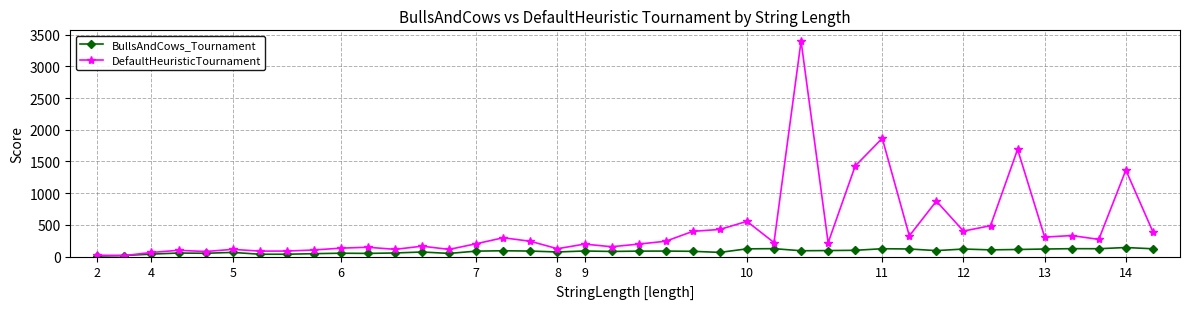

Which series has the largest range (max minus min)?

DefaultHeuristicTournament